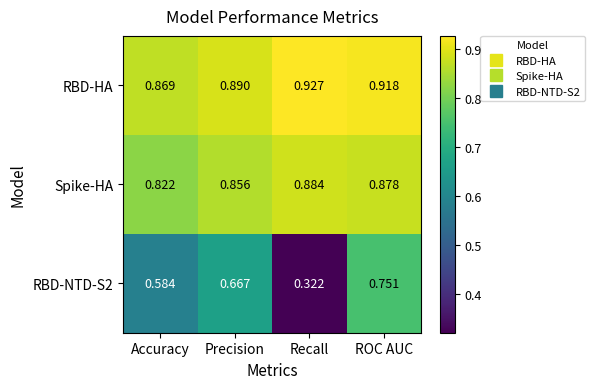

Which category has the highest value in the RBD-NTD-S2 series?

ROC AUC